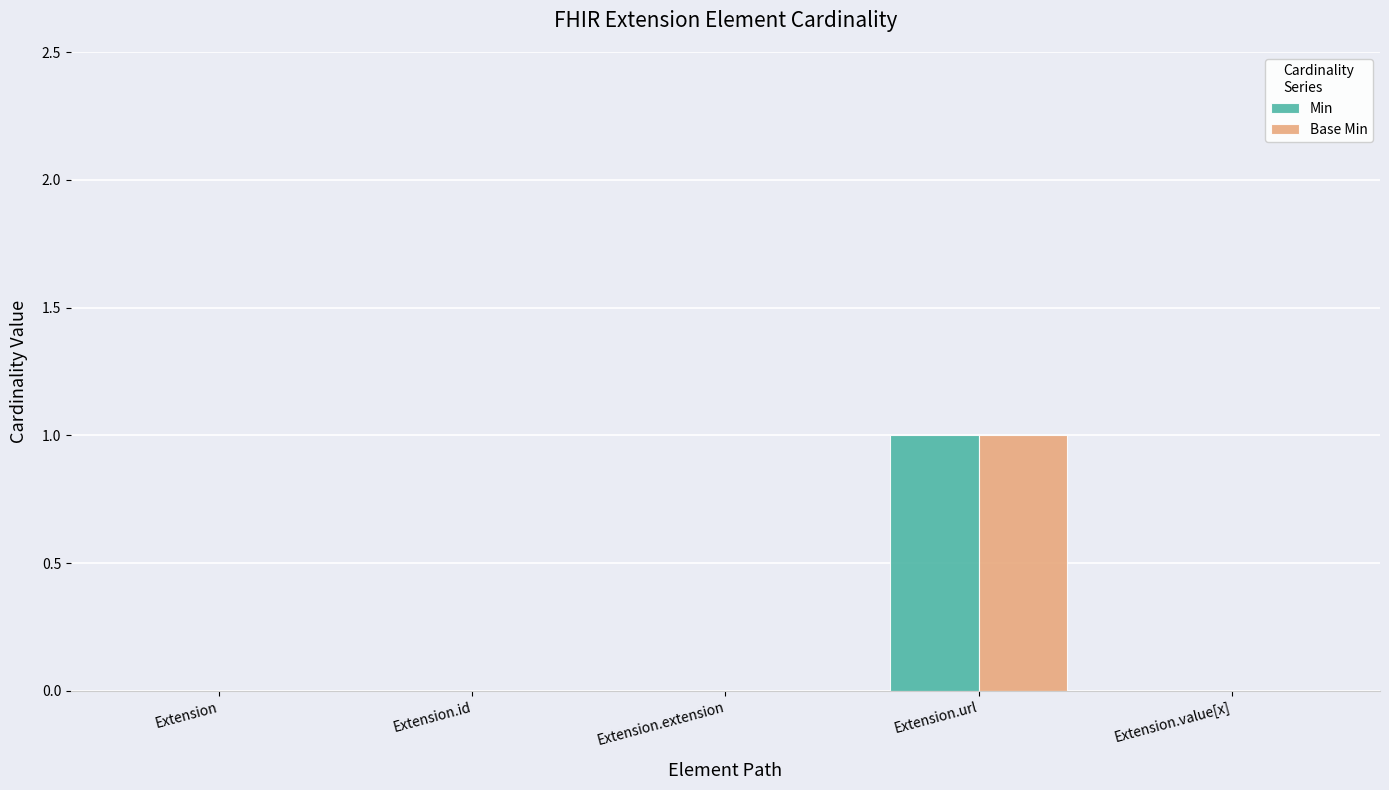

True or false: Base Min has a value of 0 at Extension.

True